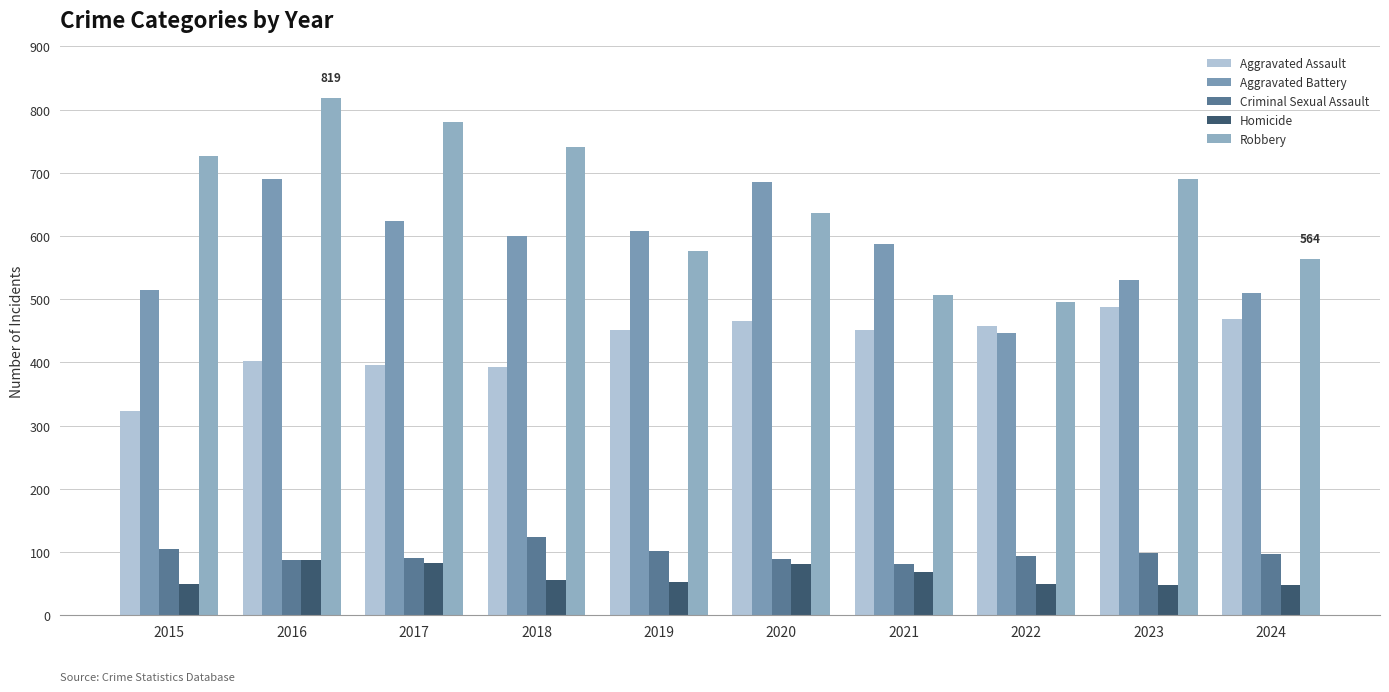

How many groups of bars are there?

10